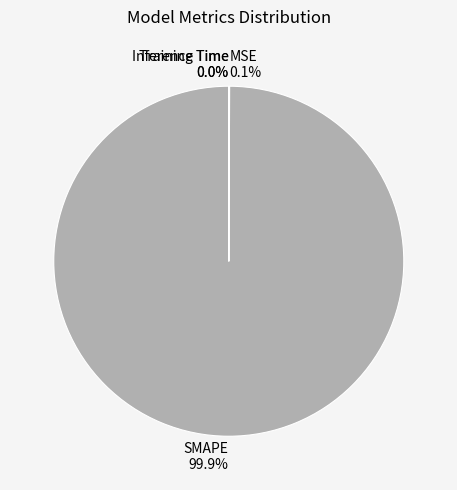

Which category has the biggest portion of the pie?

SMAPE